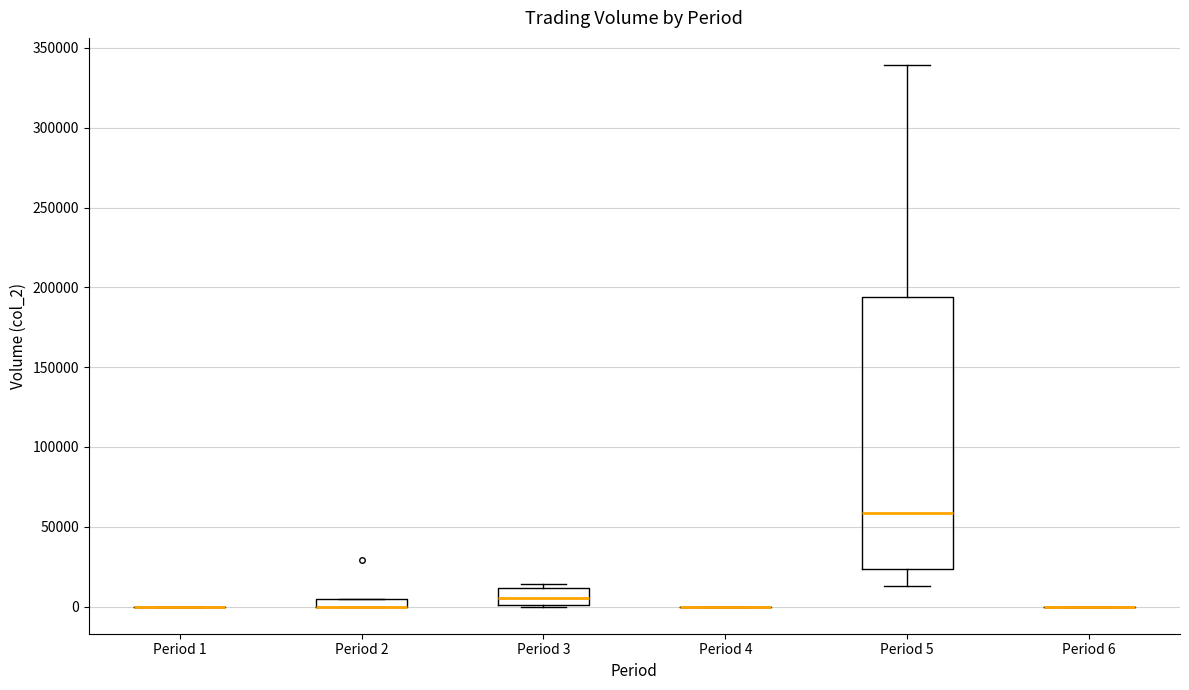

Where is the upper edge of the box for Period 5 on the y-axis? The values are not printed on the chart, so give them approximately, as read against the axis.

195000